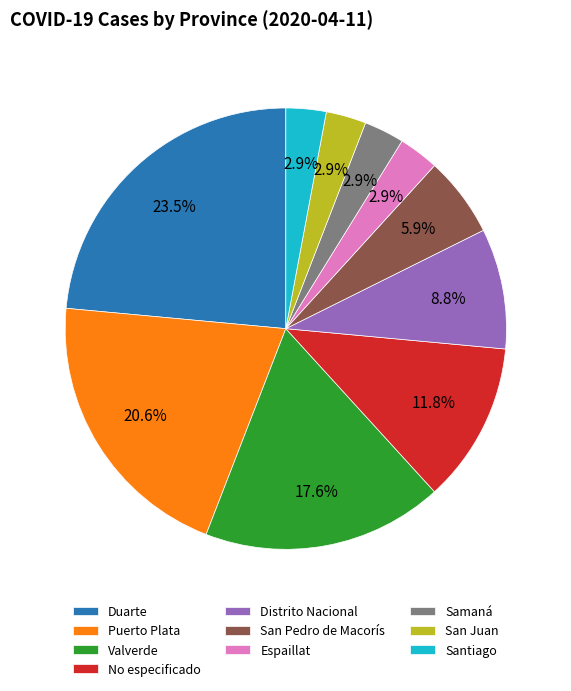

Between Samaná and Duarte, which is larger?

Duarte